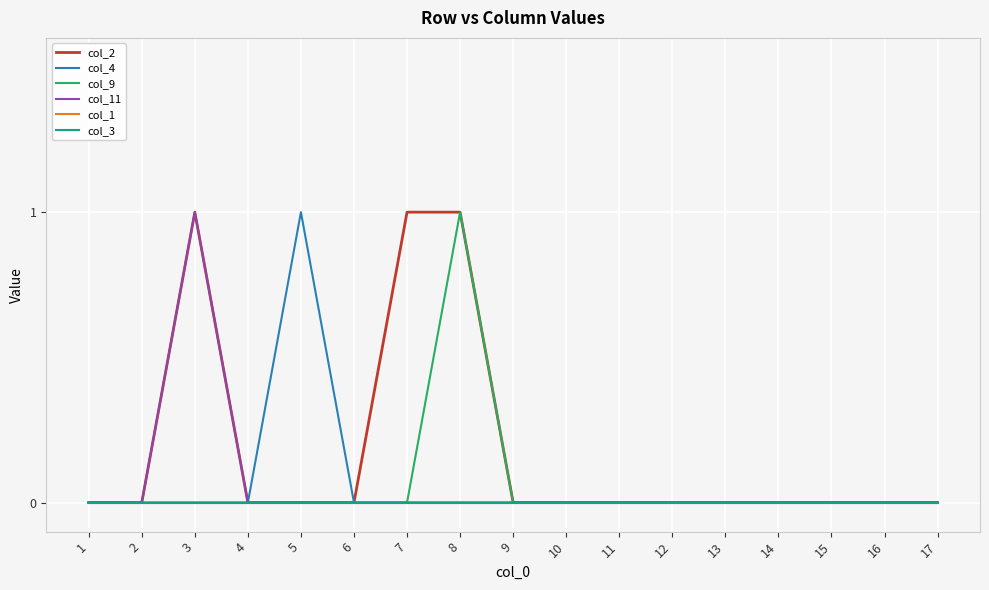

Does the chart display data point markers on the line(s)?

No